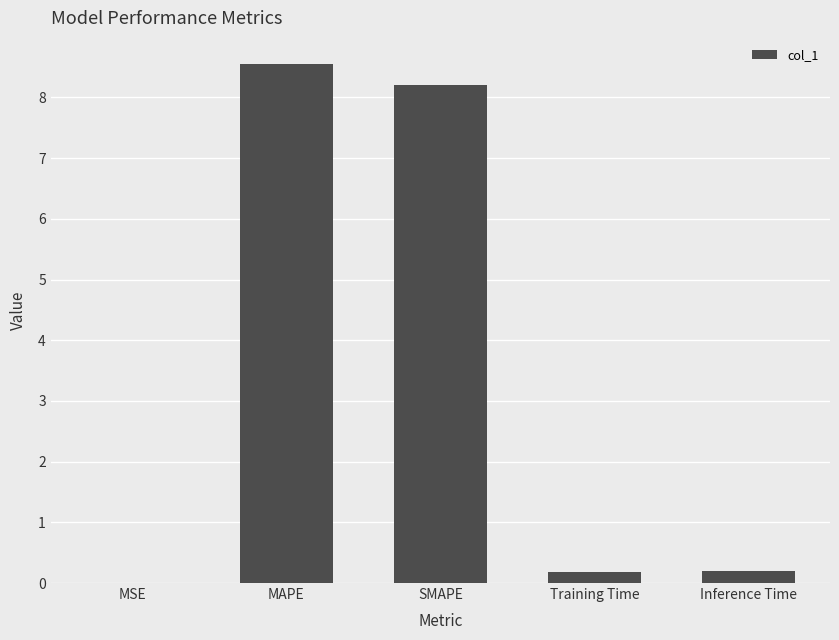

What is the approximate value at MAPE?

8.6